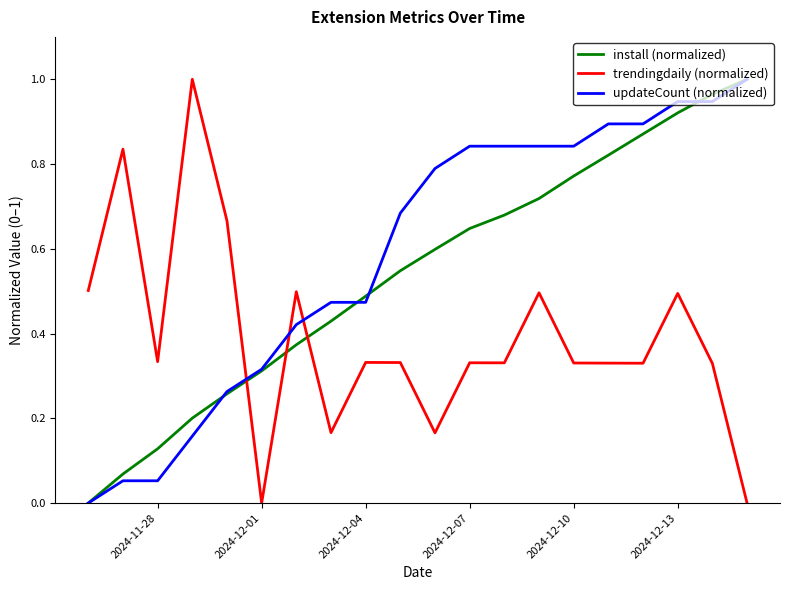

Rank the series by their average value, from lowest to highest.

trendingdaily (normalized), install (normalized), updateCount (normalized)